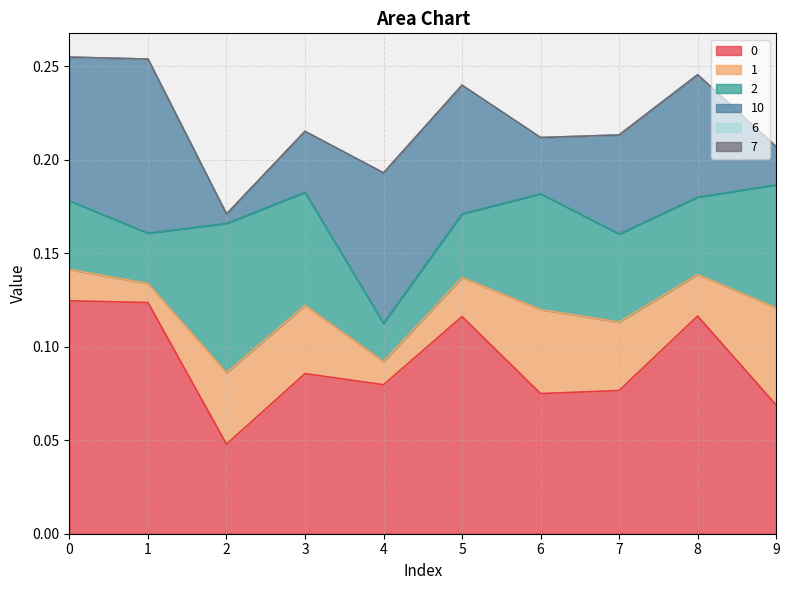

True or false: 10 and 1 intersect in this chart.

True